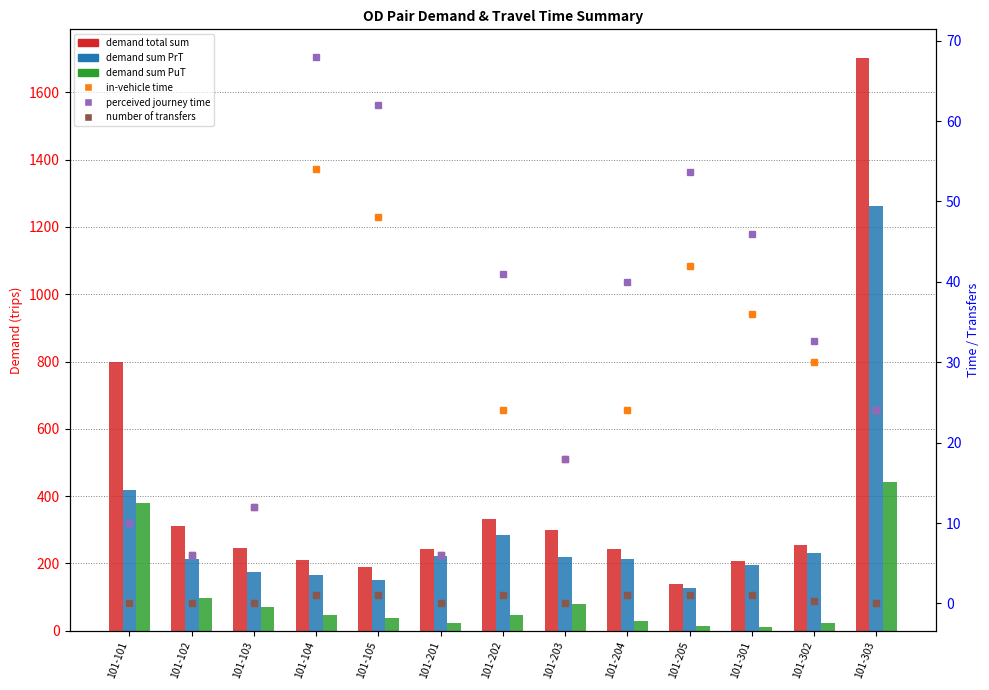

True or false: in-vehicle time has a value of 36.0 at 101-301.

True